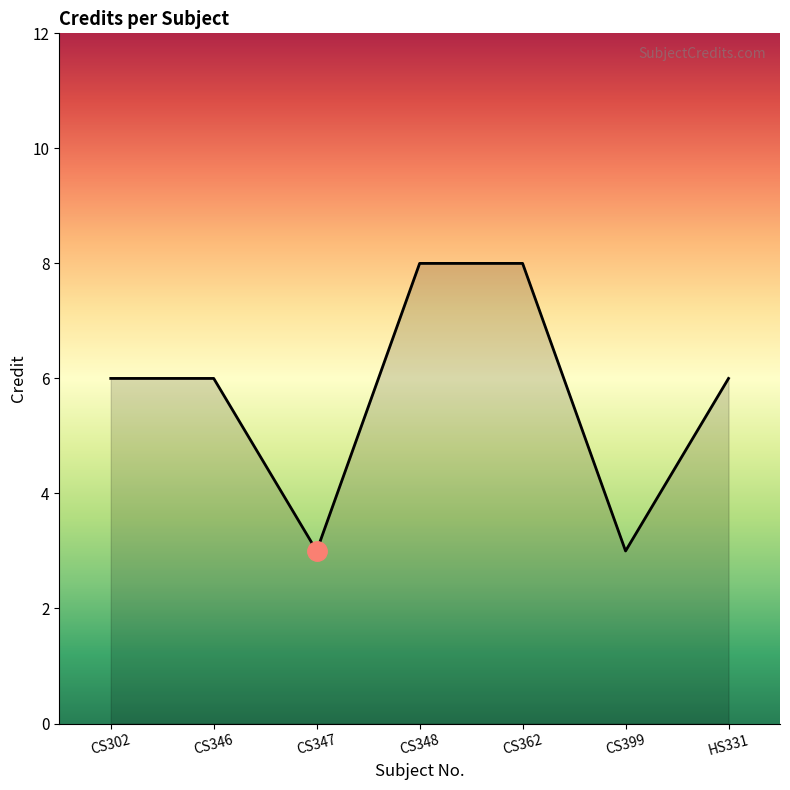

What value does the data have at HS331?

6